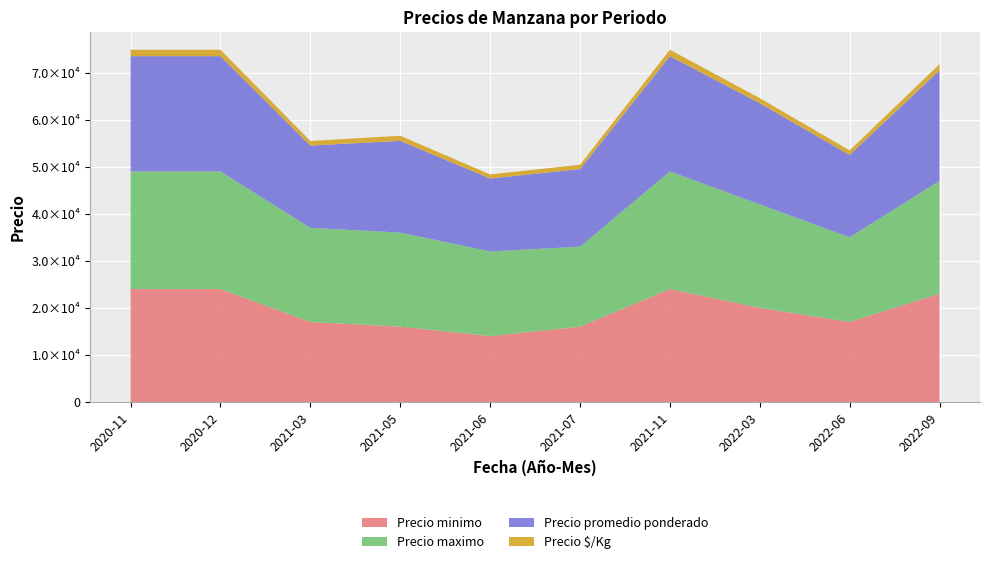

Reading right to left, extract all data points from this chart.

Precio minimo: 2022-09=23000	2022-06=17000	2022-03=20000	2021-11=24000	2021-07=16000	2021-06=14000	2021-05=16000	2021-03=17000	2020-12=24000	2020-11=24000
Precio maximo: 2022-09=24000	2022-06=18000	2022-03=22000	2021-11=25000	2021-07=17000	2021-06=18000	2021-05=20000	2021-03=20000	2020-12=25000	2020-11=25000
Precio promedio ponderado: 2022-09=23500	2022-06=17500	2022-03=21500	2021-11=24500	2021-07=16500	2021-06=15500	2021-05=19500	2021-03=17500	2020-12=24500	2020-11=24500
Precio $/Kg: 2022-09=1306	2022-06=972	2022-03=1075	2021-11=1361	2021-07=917	2021-06=861	2021-05=1083	2021-03=972	2020-12=1361	2020-11=1361